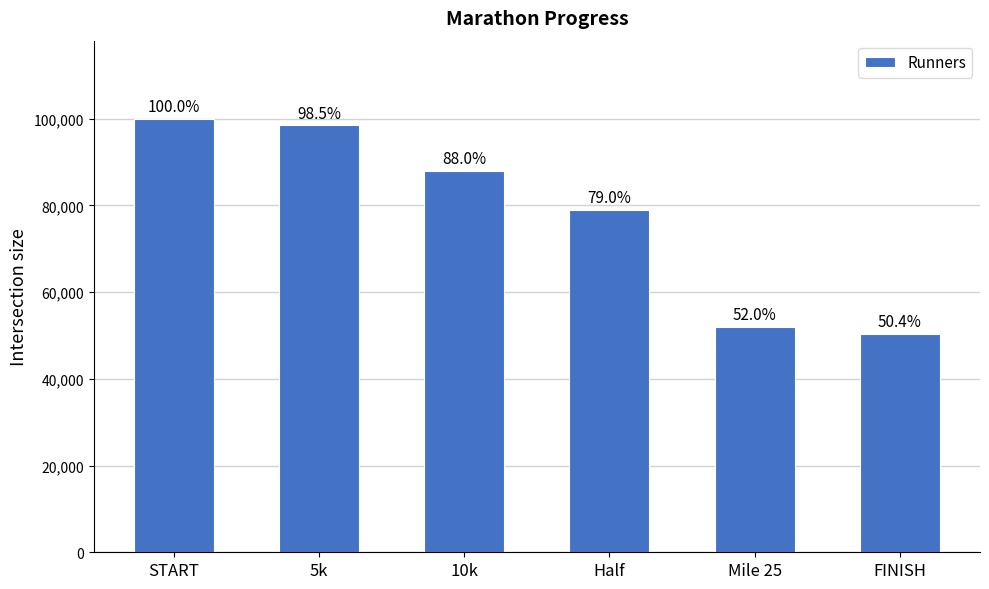

Are the bars grouped side by side (vs. stacked)?

No